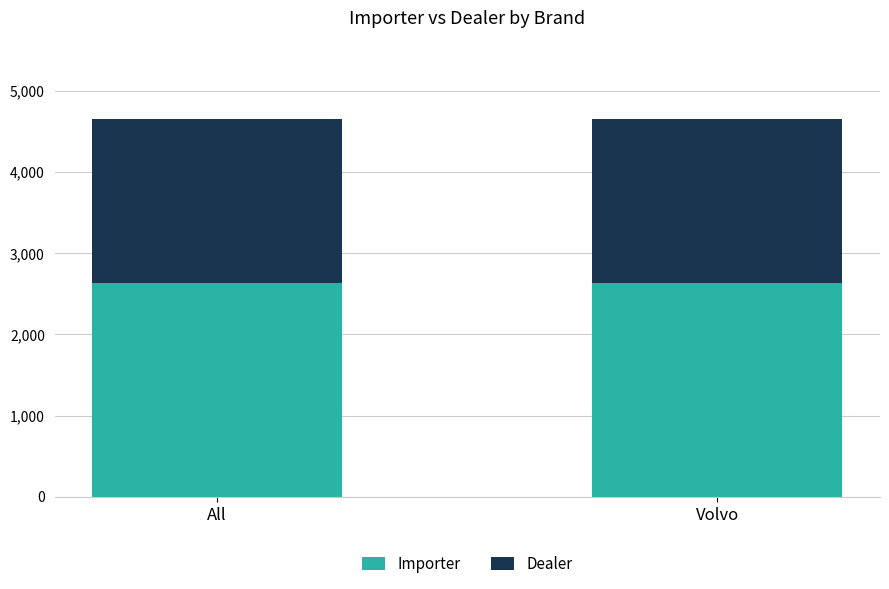

True or false: Importer has a value of 2640 at All.

True